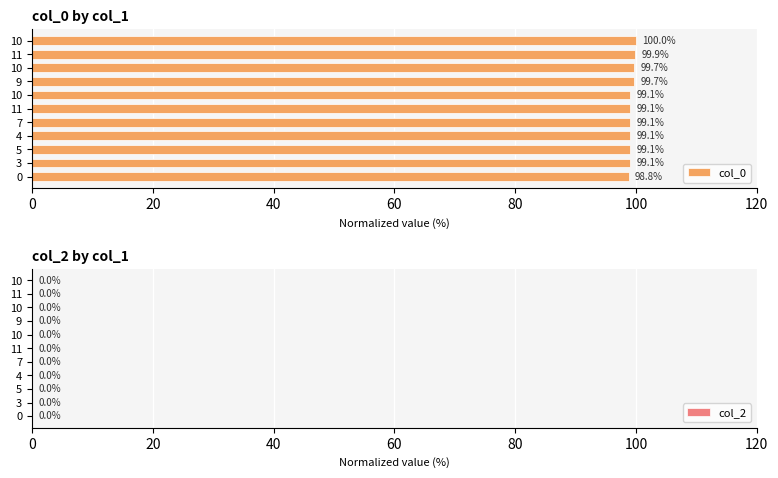

How many bars are there in total?

11